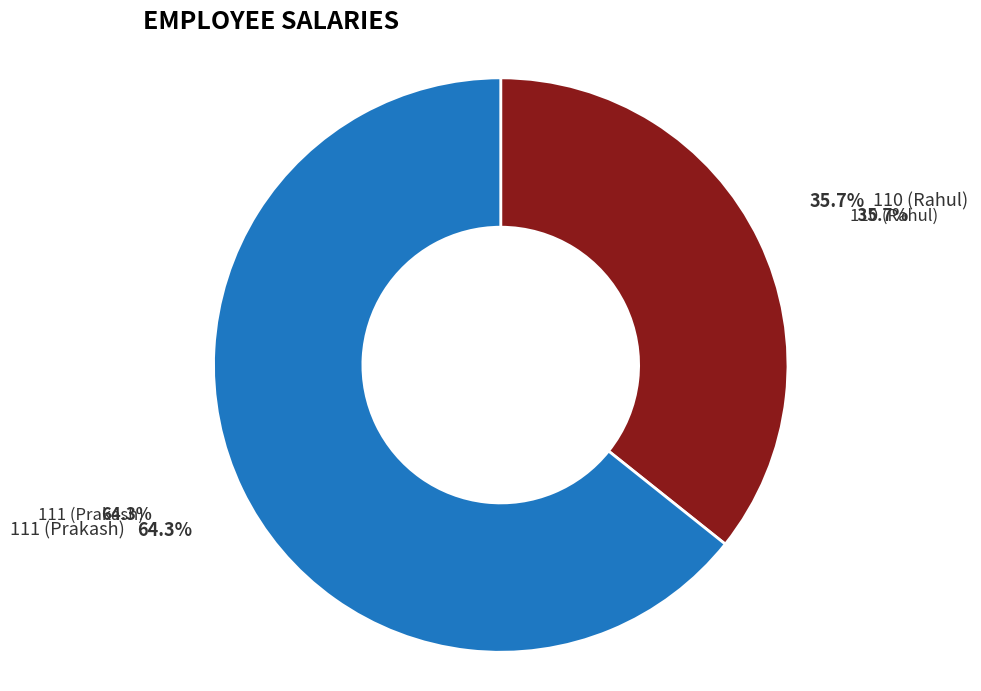

What percentage is the 111 (Prakash) slice, to the nearest percent?

64%